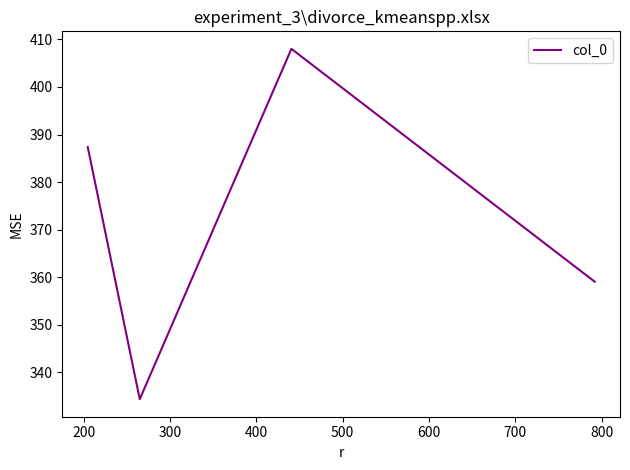

How many interior local peaks (higher than both neighbors) does the data have?

1